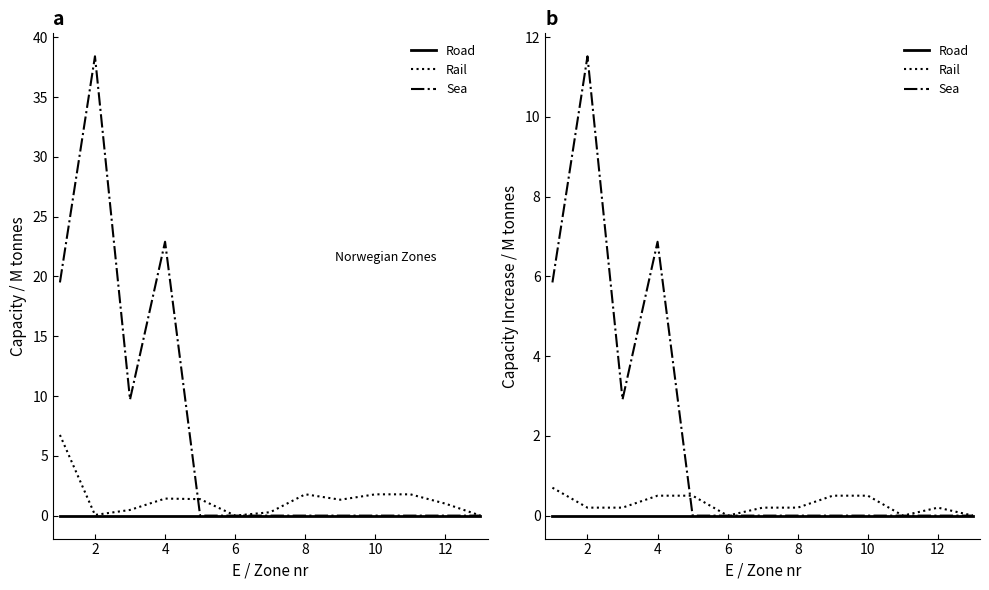

True or false: Rail has more than 2 points higher than both neighbors.

False